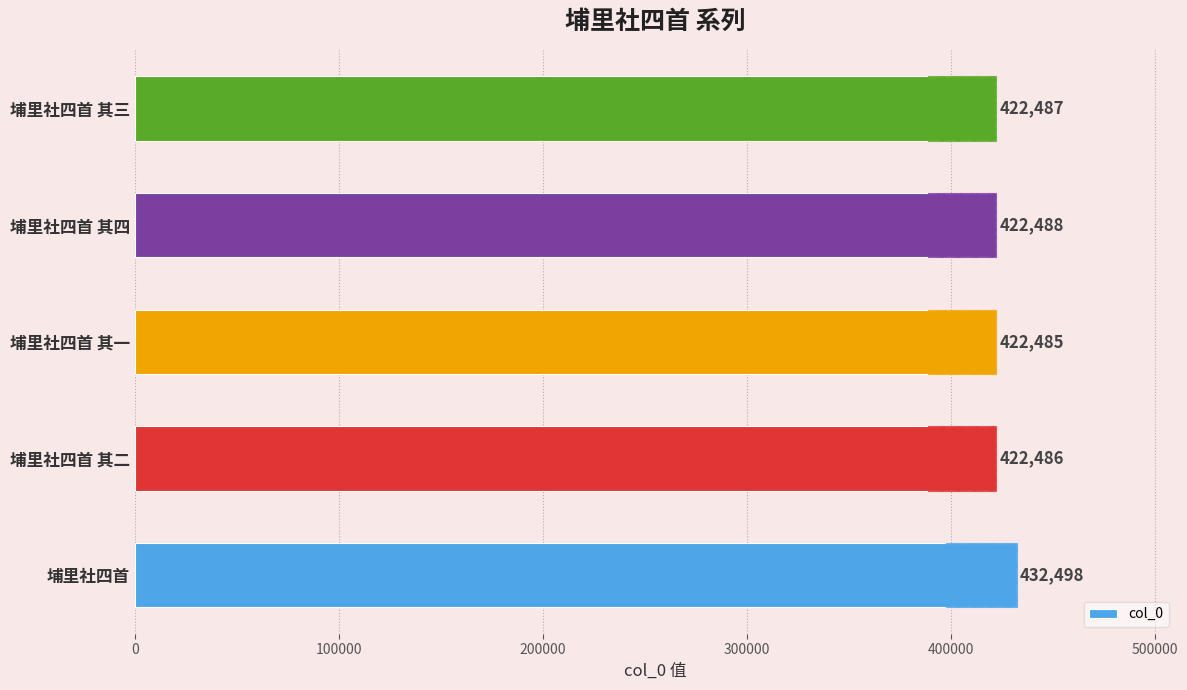

Count the number of categories in the chart.

5